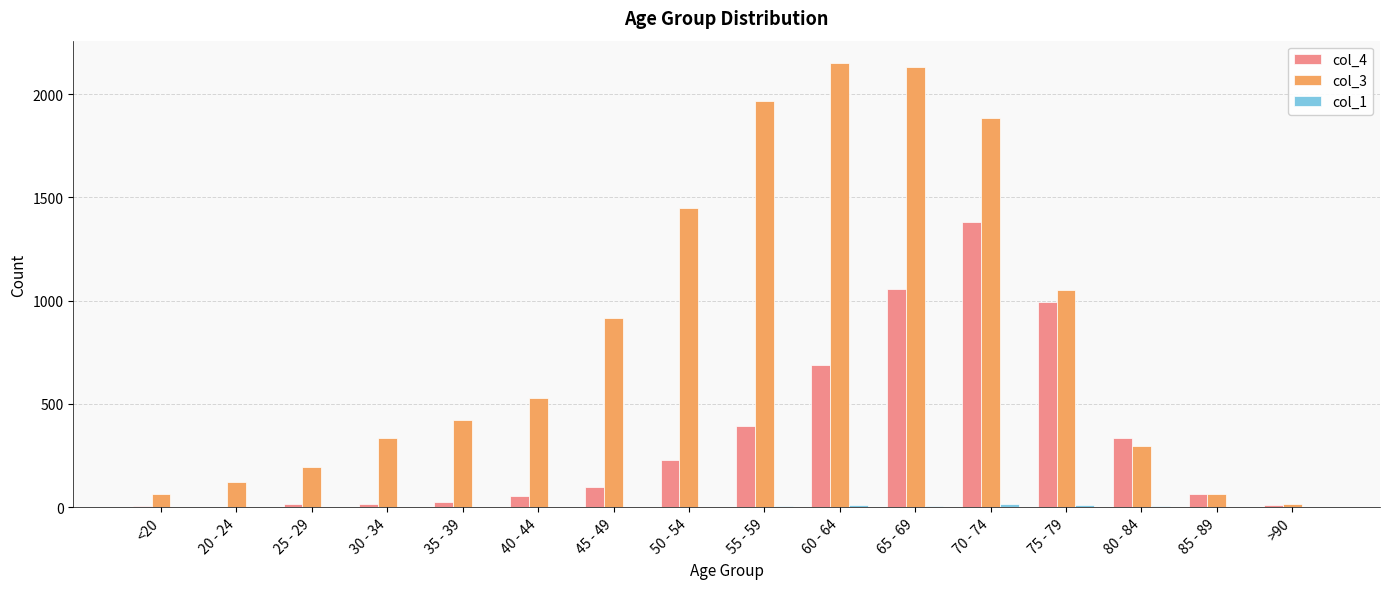

How many groups of bars are there?

16